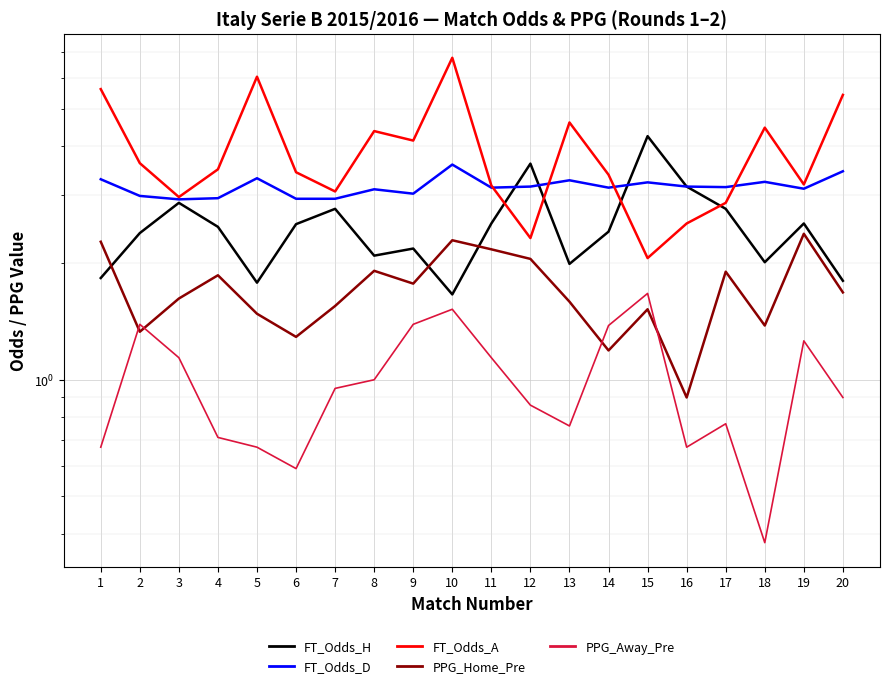

How many interior local valleys does the PPG_Home_Pre series have?

6